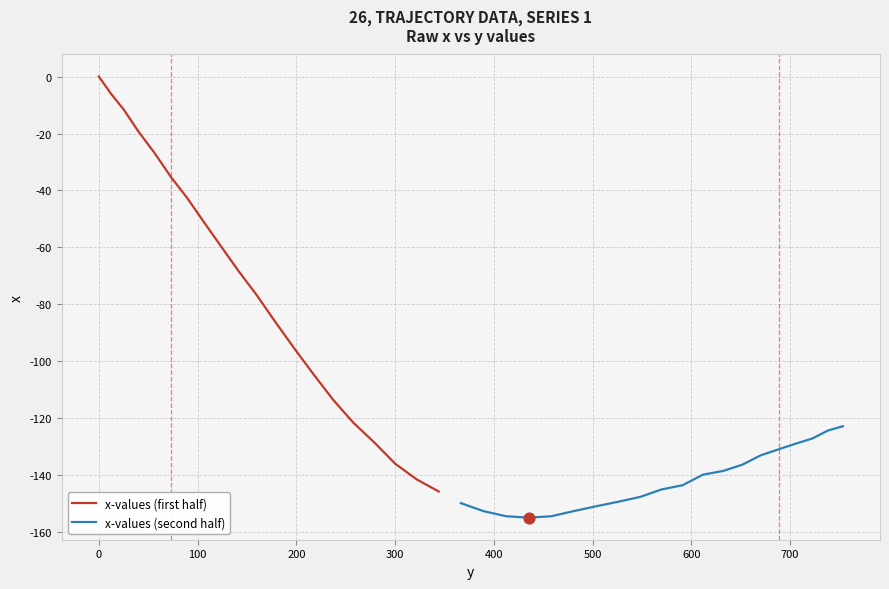

Which series reaches the minimum Y coordinate?

x-values (second half)